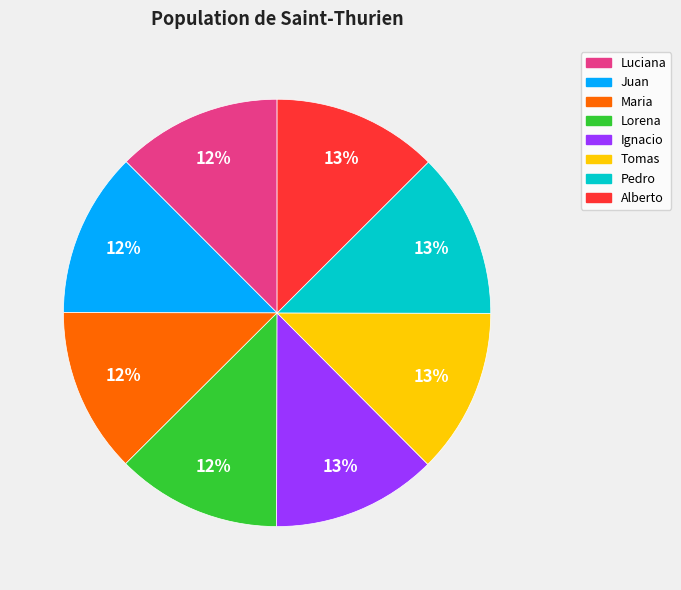

Do Alberto and Maria together represent more than half of the pie?

No